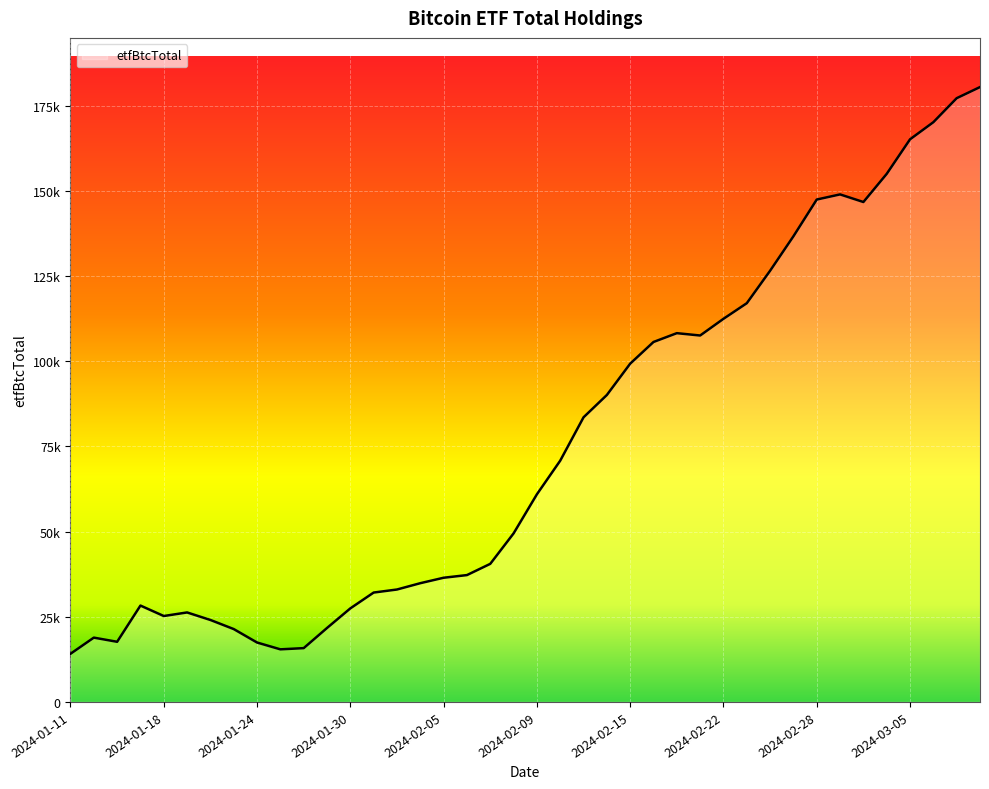

Does the chart have visible grid lines?

Yes